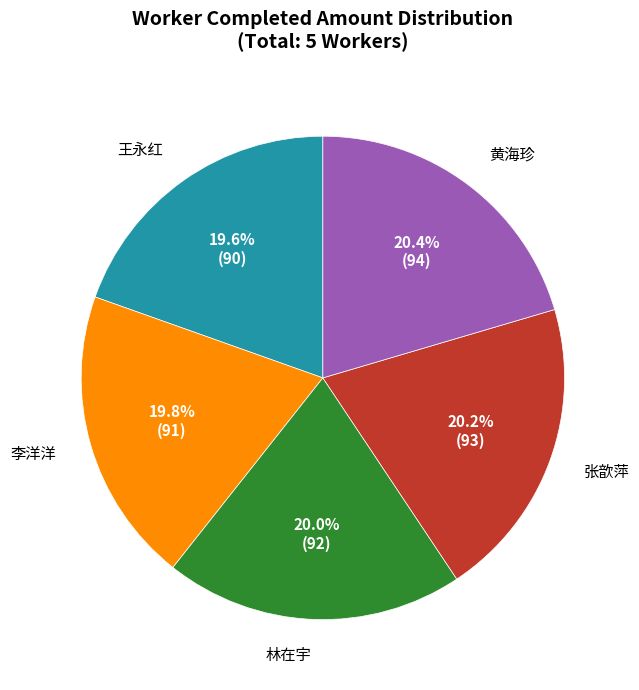

Does any single category account for the majority?

No